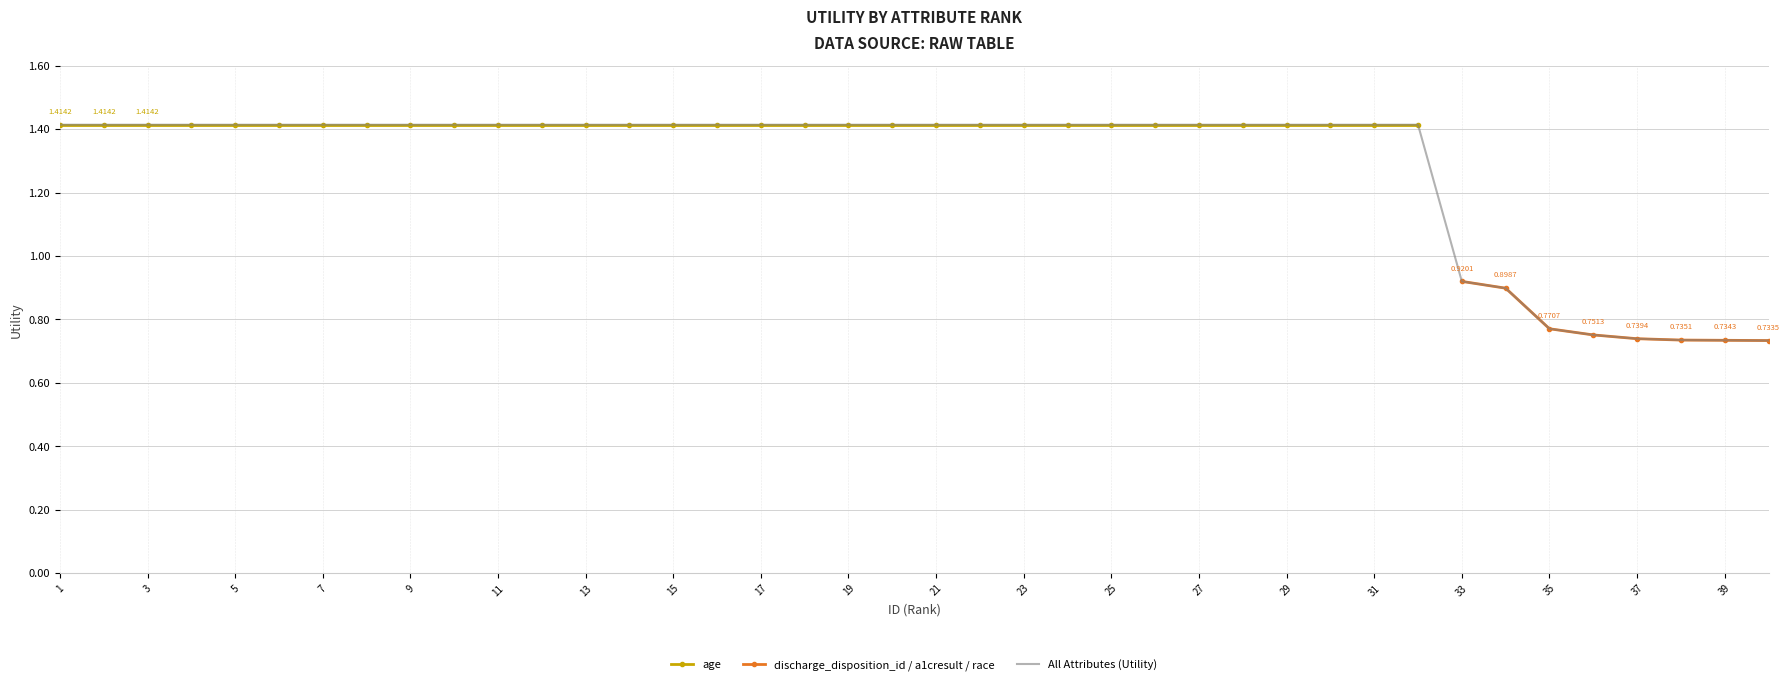

After their last crossing, which series has the higher values: a1cresult or discharge_disposition_id?

discharge_disposition_id